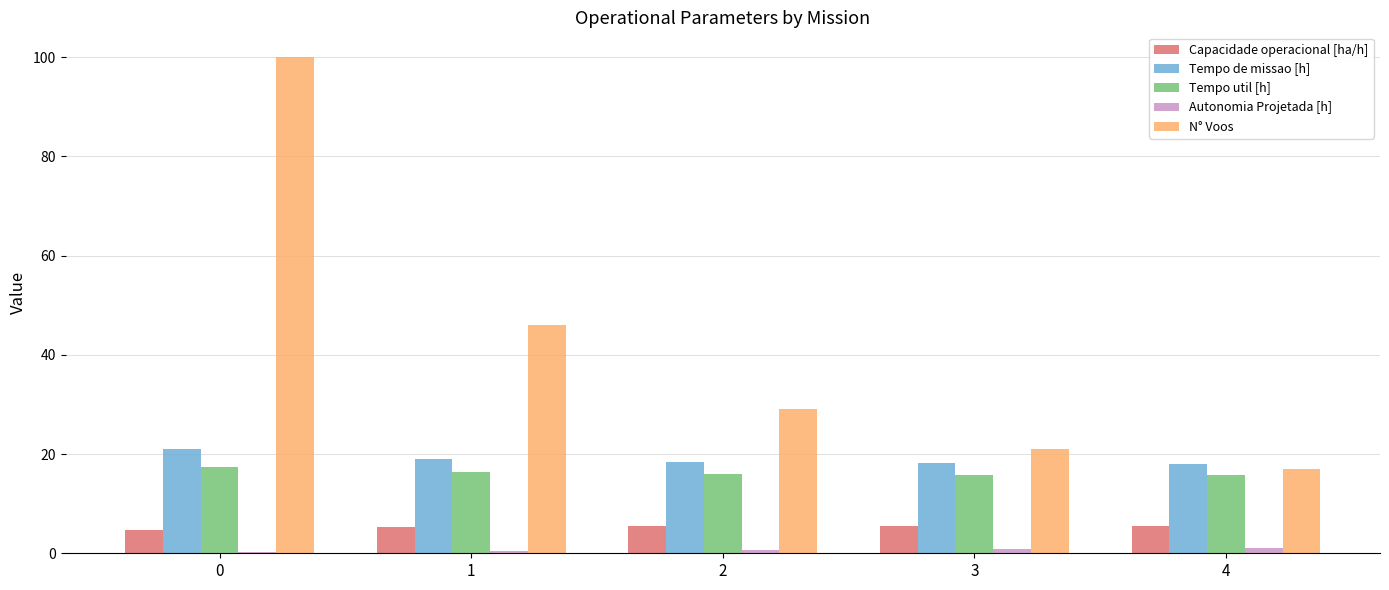

How many groups of bars are there?

5